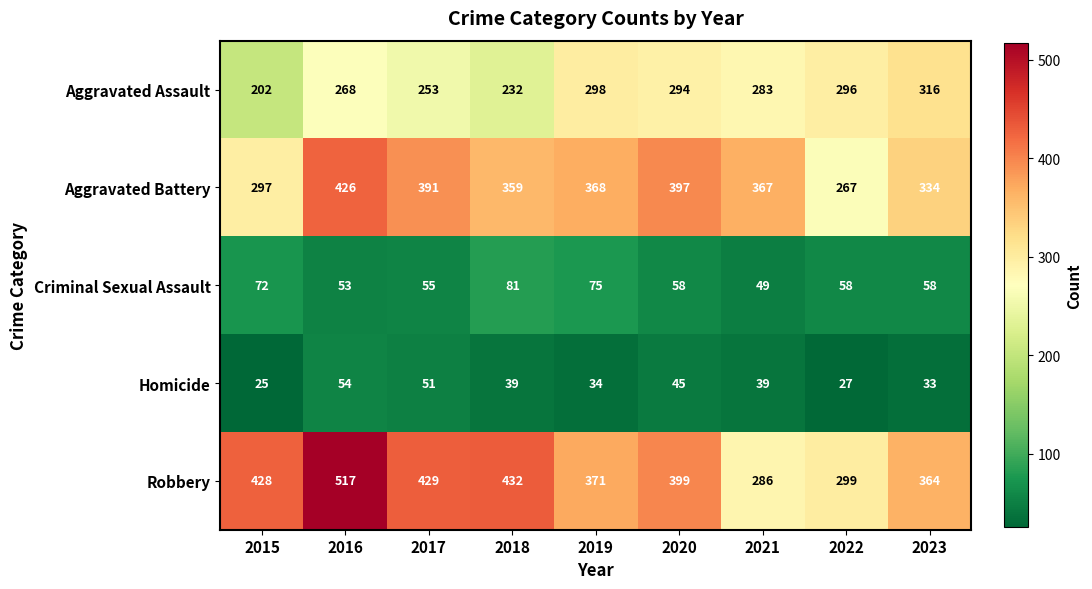

What is the sum of the Aggravated Battery values at 2021 and 2023?

701